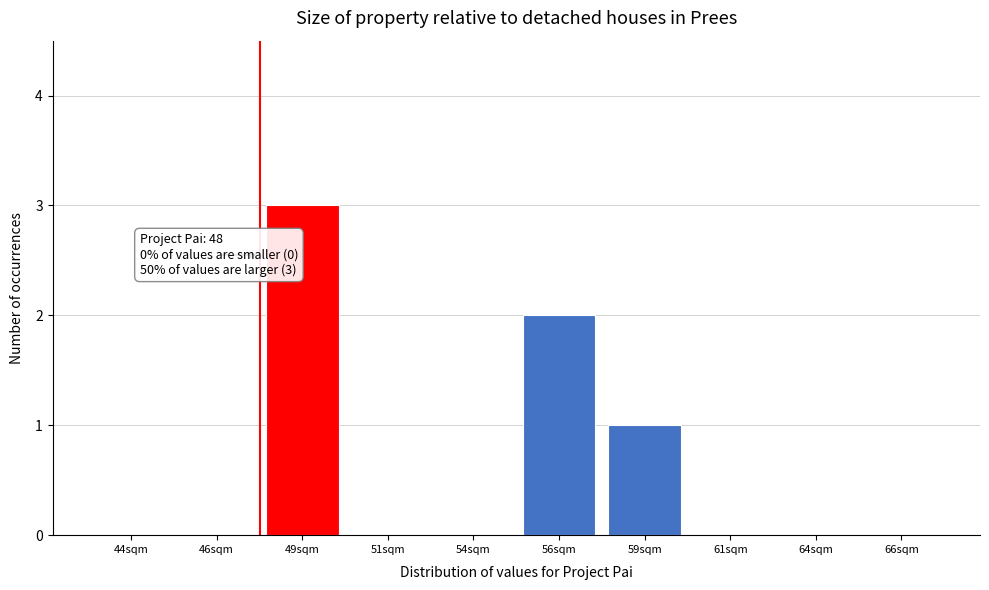

Reading right to left, extract all data points from this chart.

66sqm=0	64sqm=0	61sqm=0	59sqm=1	56sqm=2	54sqm=0	51sqm=0	49sqm=3	46sqm=0	44sqm=0